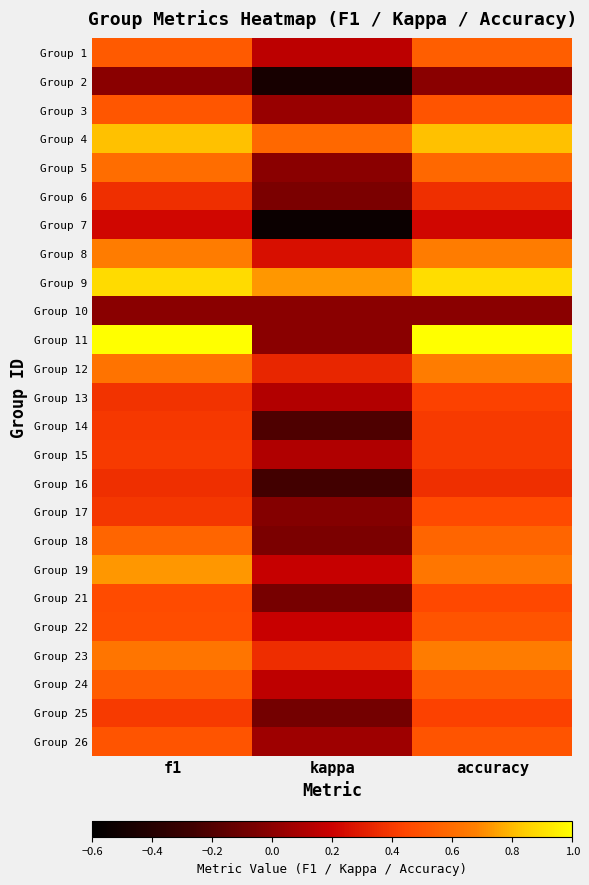

What is the total value across all series at kappa?

1.5